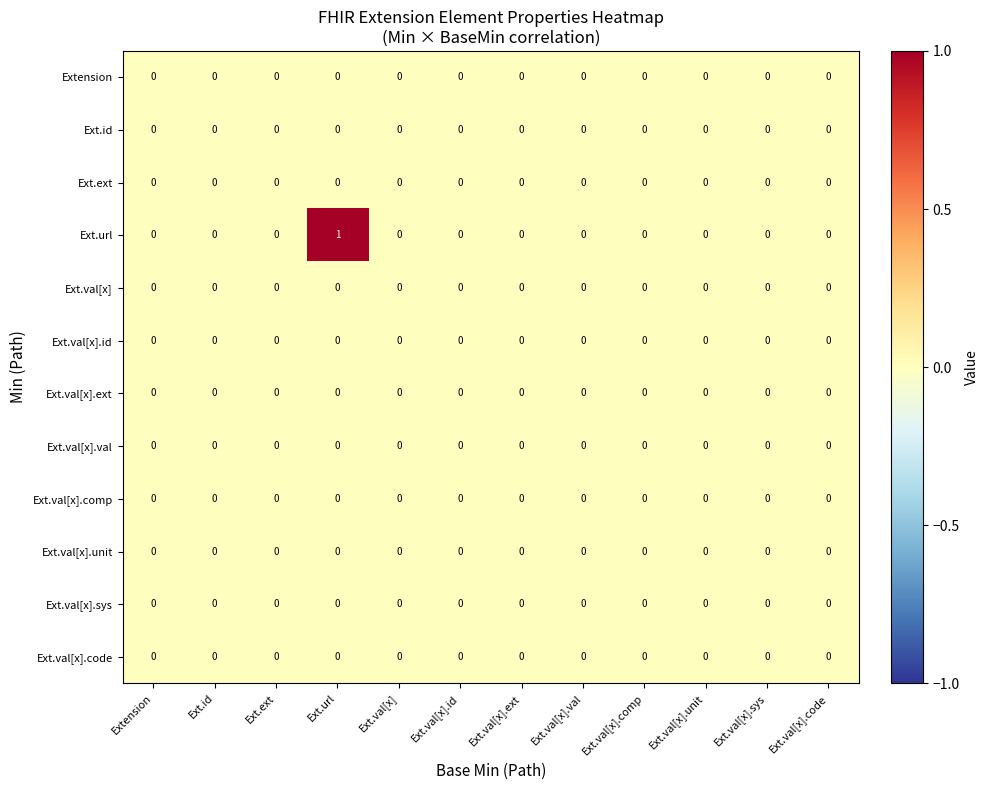

Which category has the highest value across all series?

Ext.url